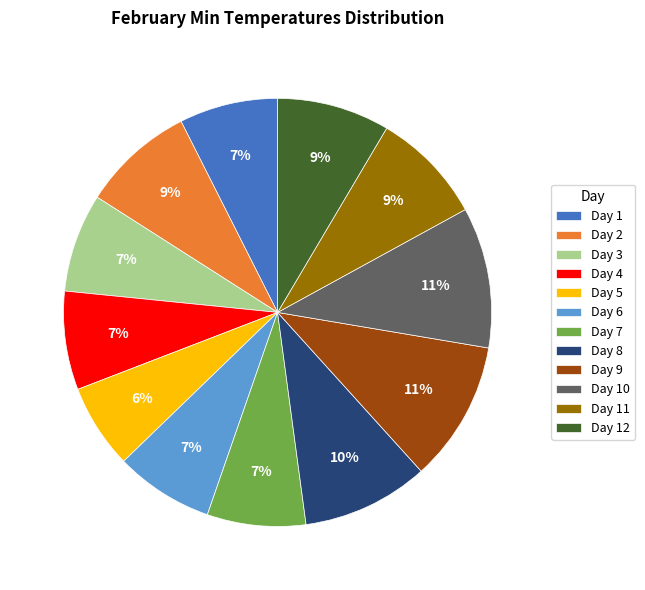

To the nearest percent, what percentage of the pie is Day 8?

10%